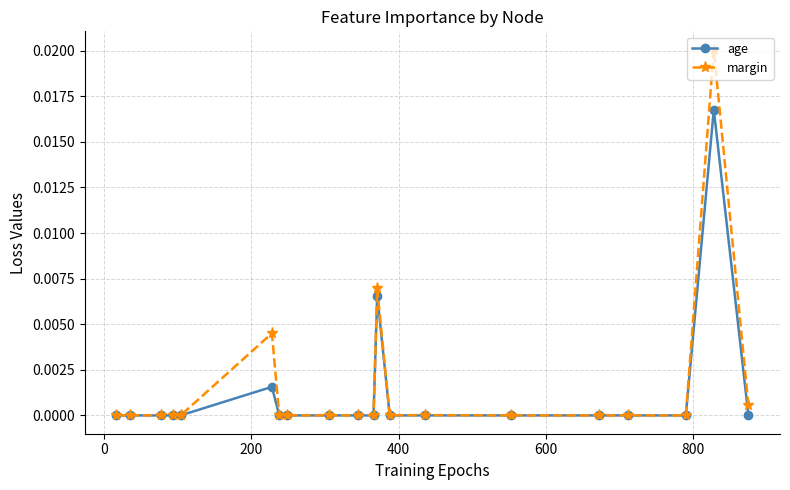

Which series has the largest range (max minus min)?

margin